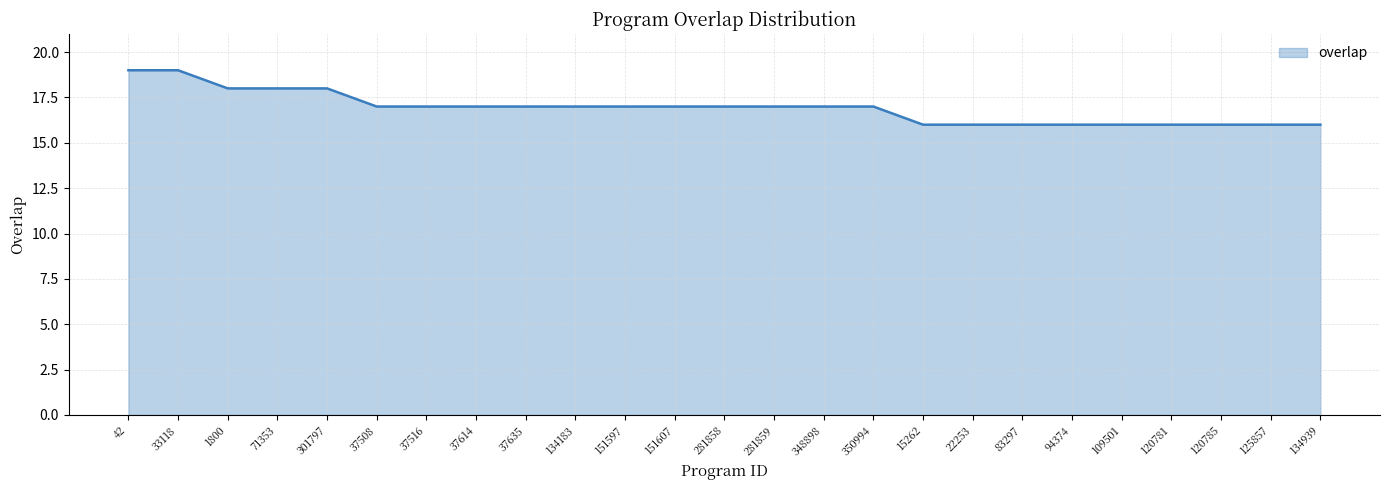

What is the maximum value shown in the chart?

19